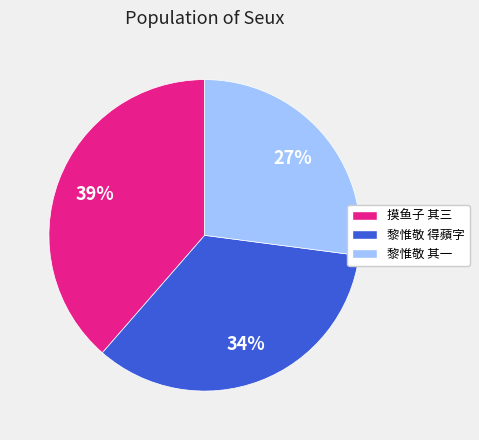

What is the ratio of the value at 黎惟敬 其一 to the value at 黎惟敬 得蘋字?

0.8